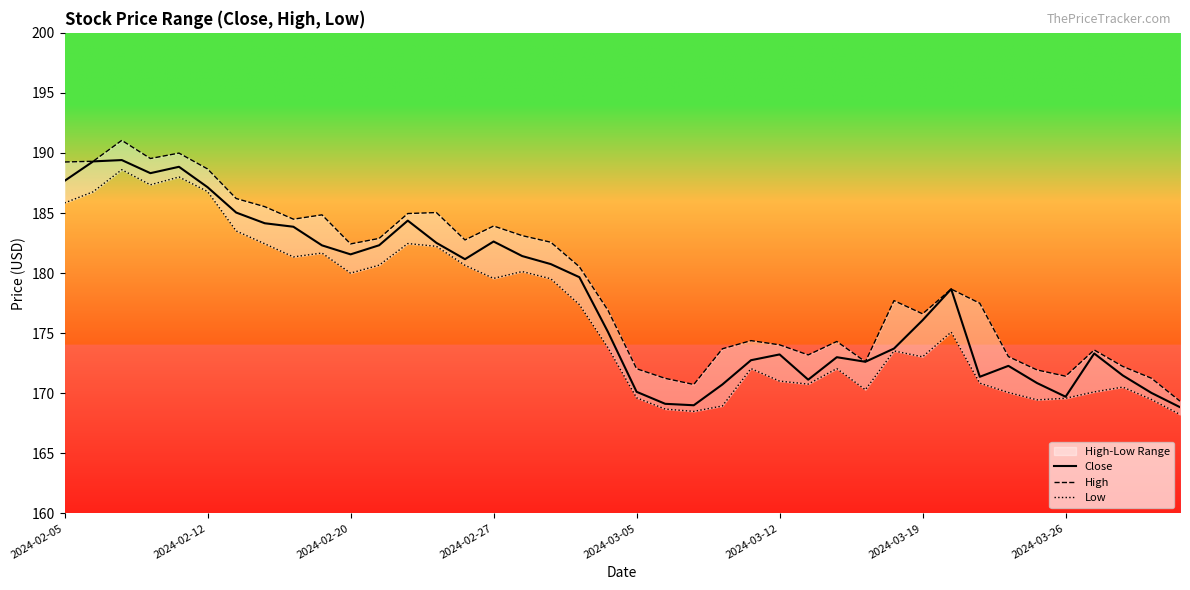

What is the value of the Close point at the 21st from the left?

170.1